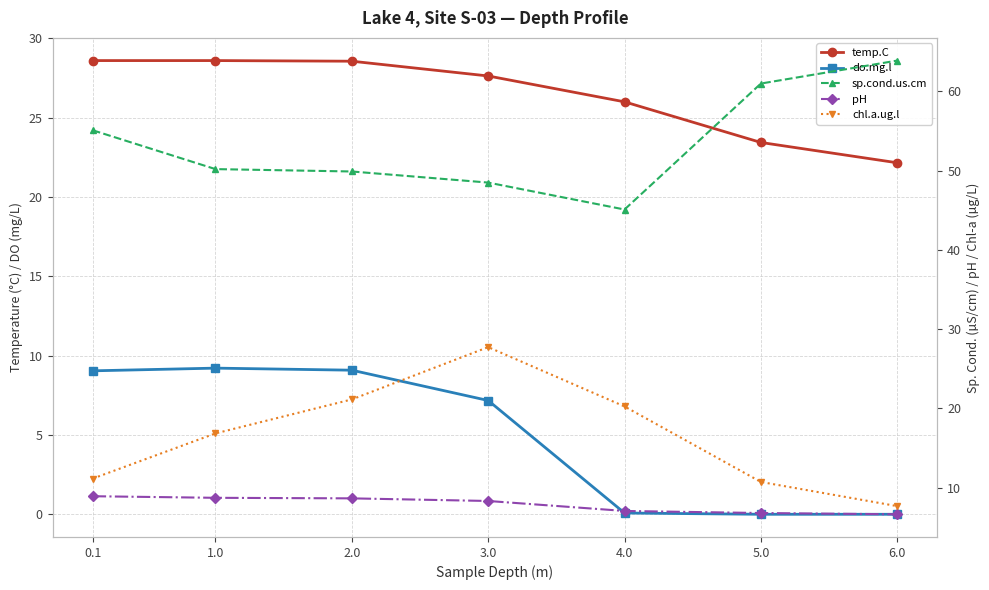

At which label does temp.C reach its minimum?

6.0